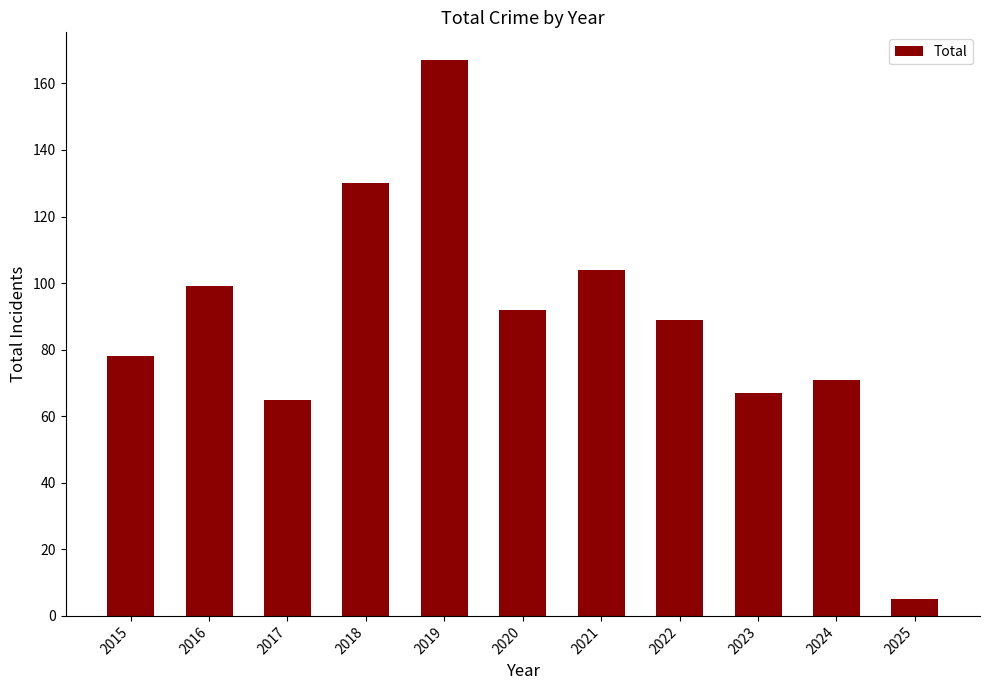

Does the chart contain any negative values?

No